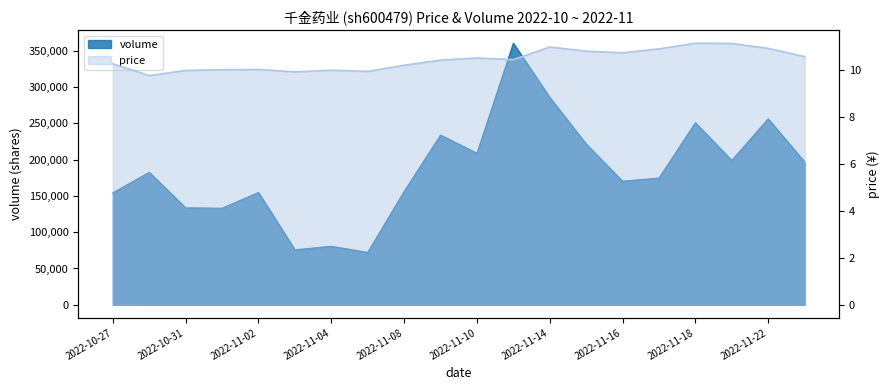

At which label does volume first exceed 182447?

2022-11-09